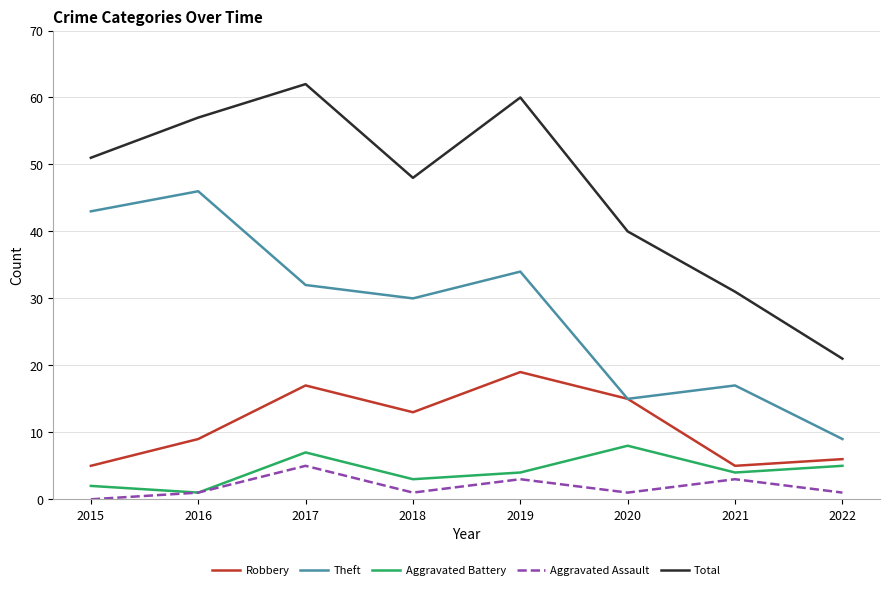

What is the total value across all series at 2021?

60